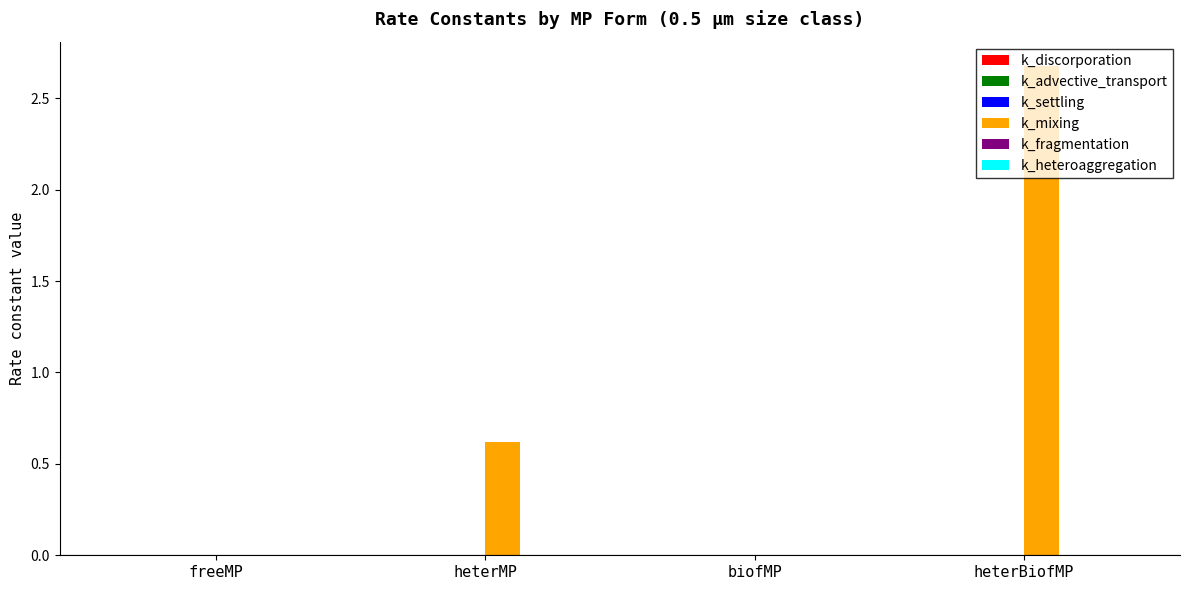

Does the chart contain stacked bars?

No